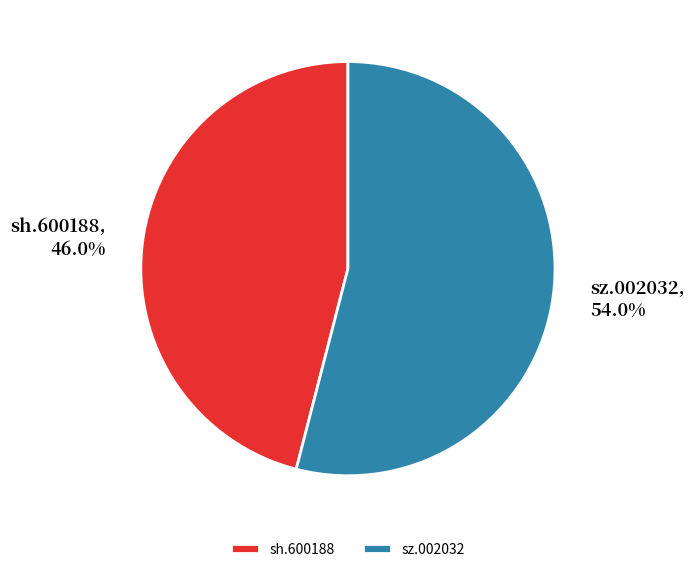

To the nearest percent, what is the difference between the largest and smallest slice percentages?

8%